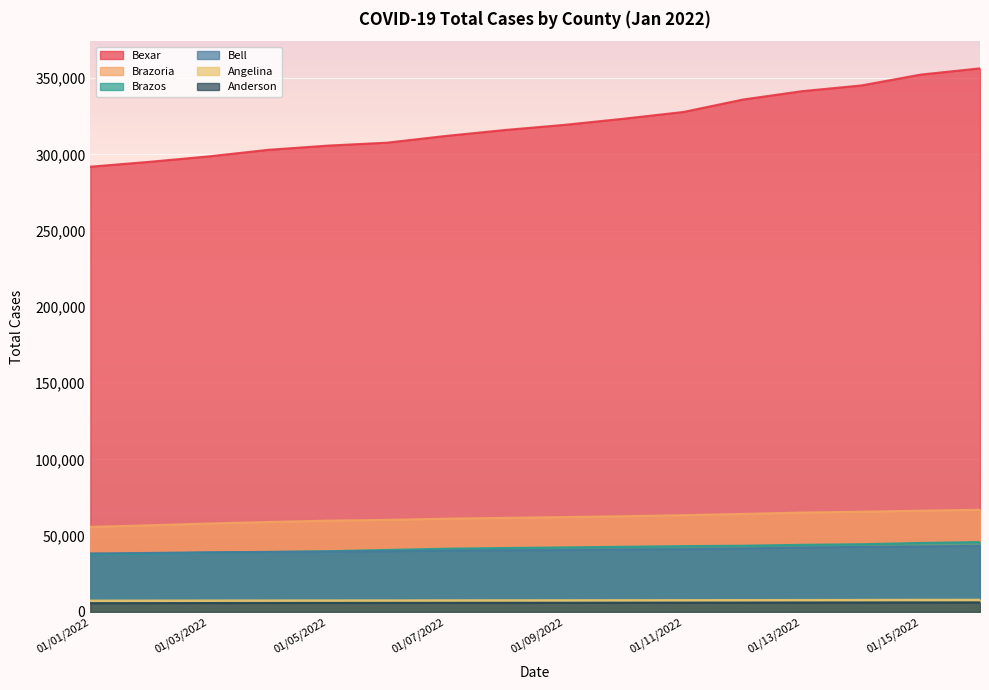

True or false: Bexar and Brazoria cross at least once.

False